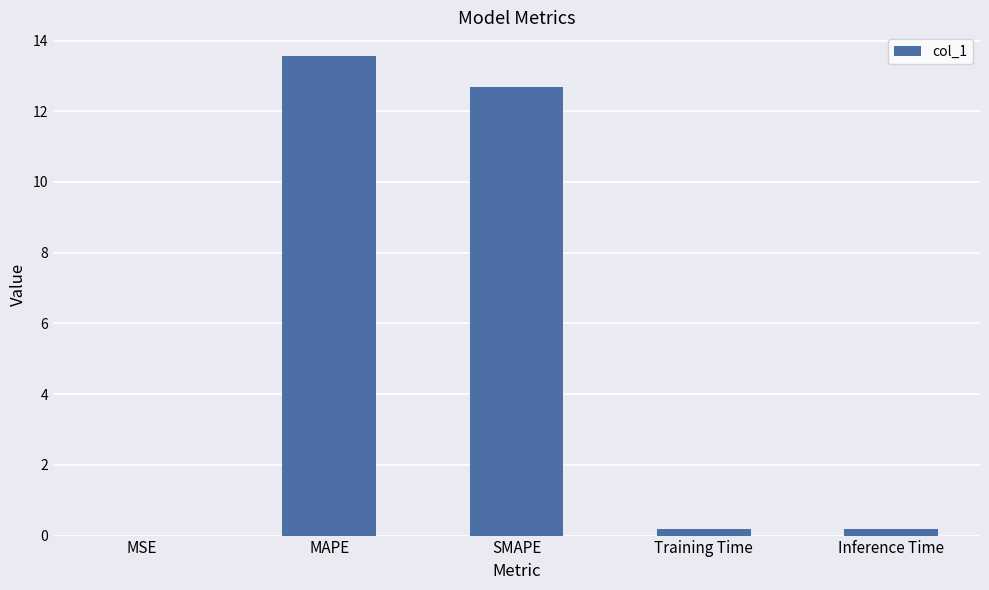

Are the bars horizontal?

No